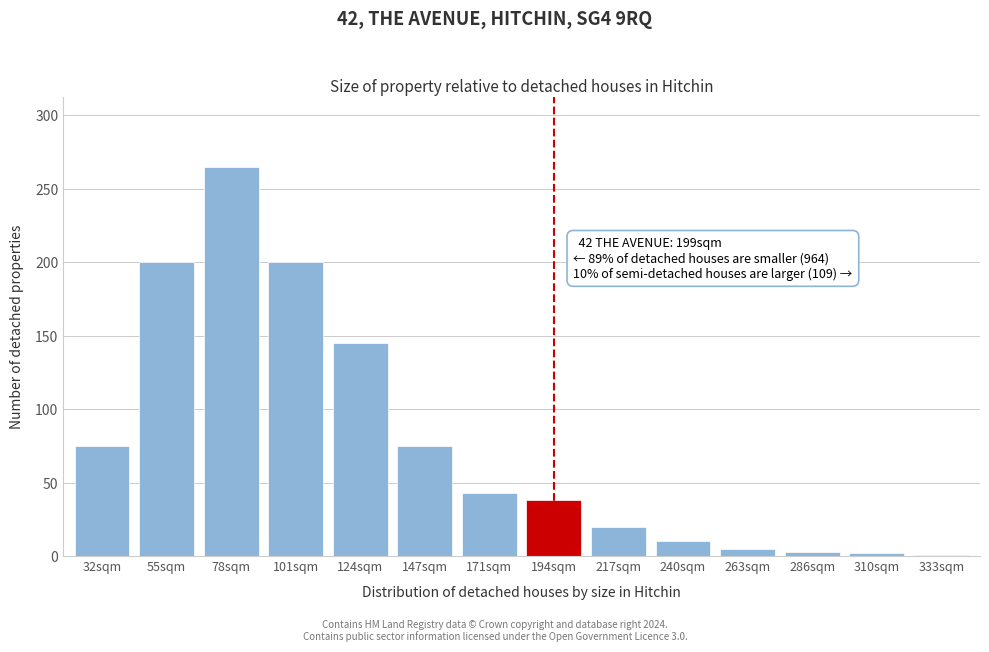

What is the average value?

77